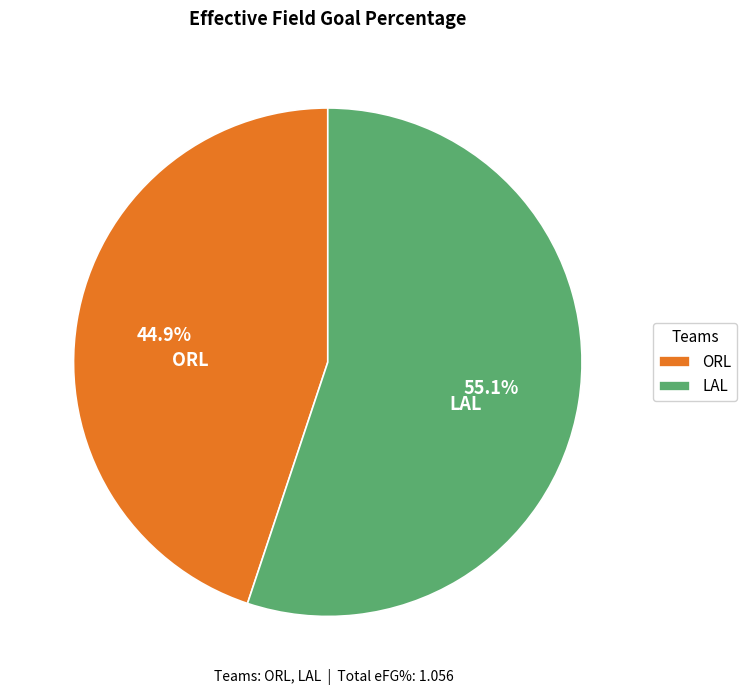

How many segments does this pie chart have?

2